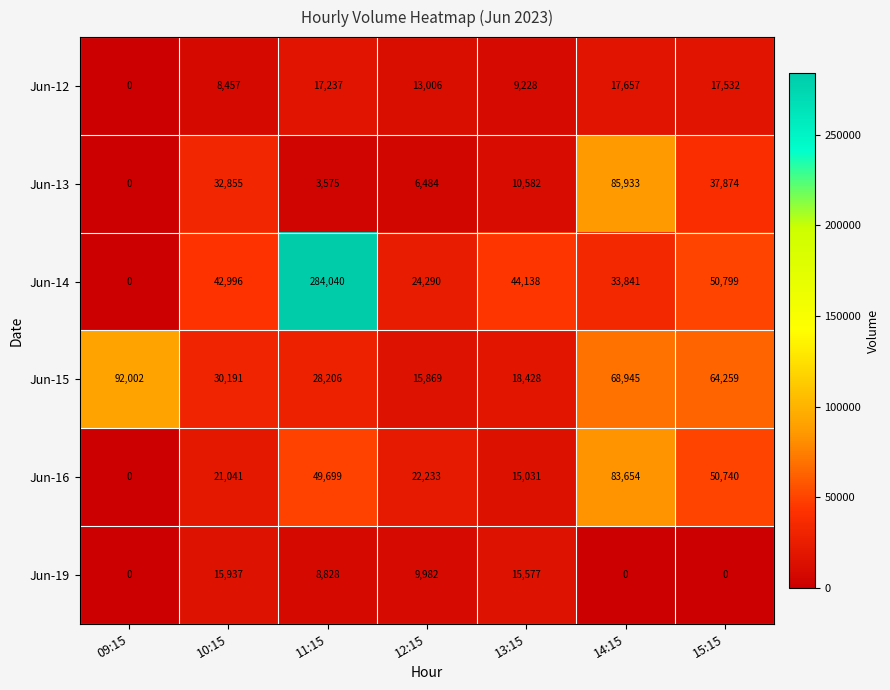

At which label does Jun-13 first exceed 10582?

10:15